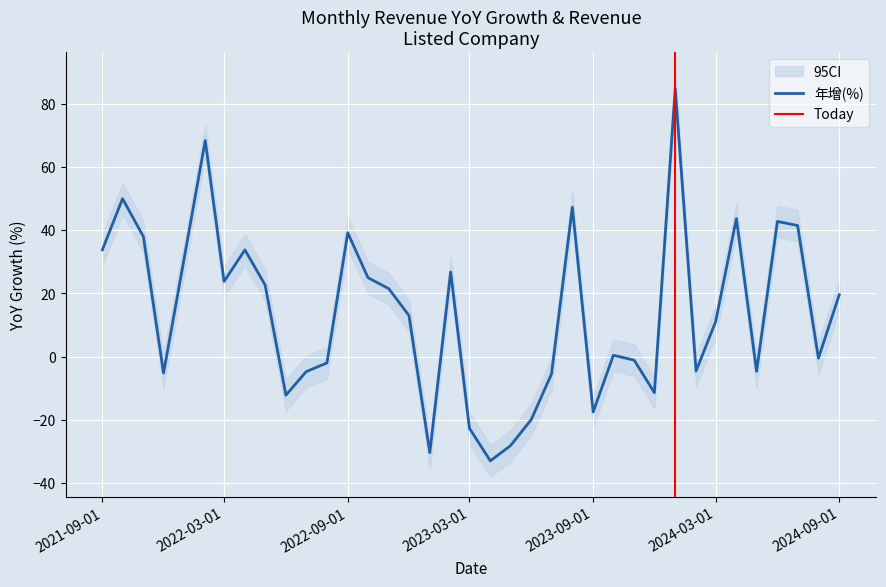

How many values in 年增(%) are below zero?

16